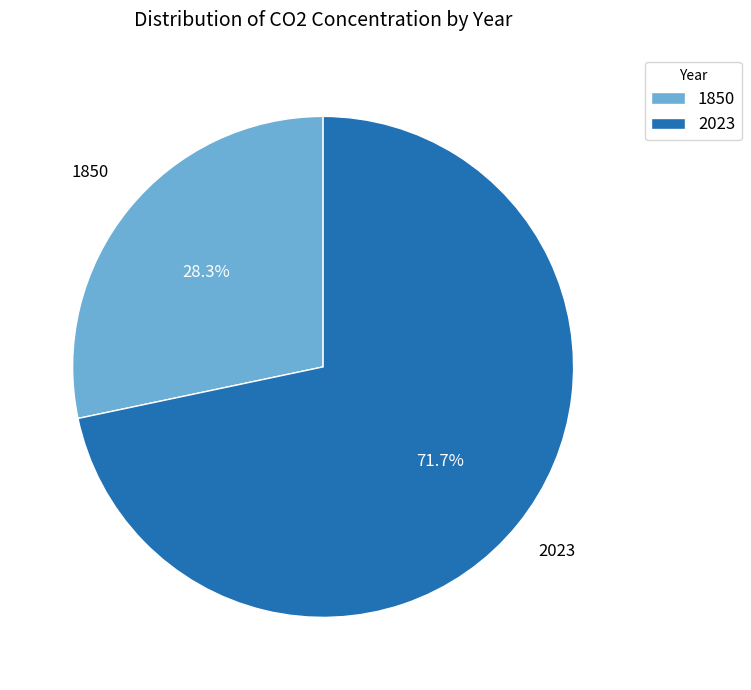

To the nearest percent, what percentage of the pie is 2023?

72%